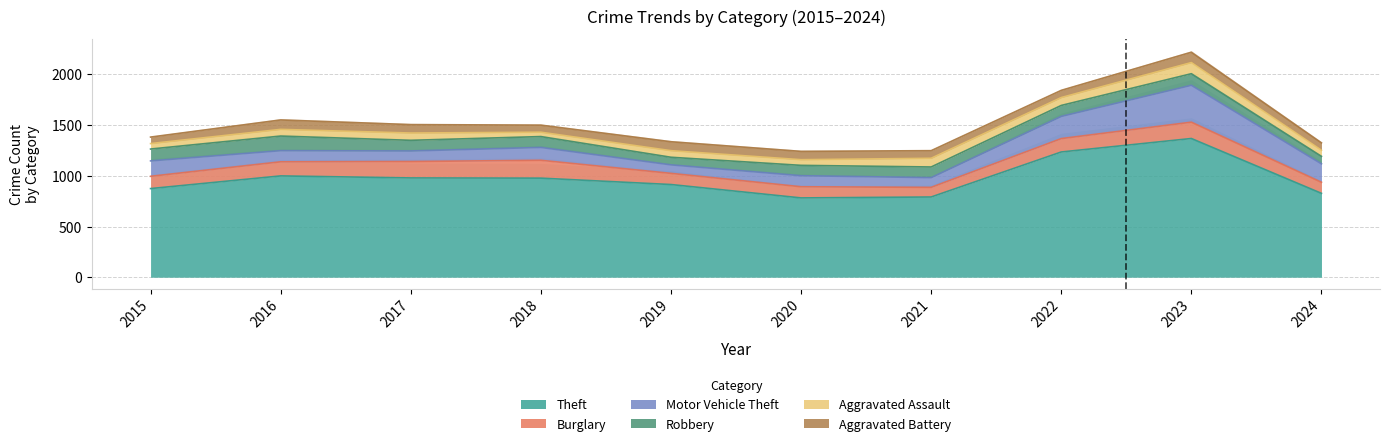

Which series has the largest total across all categories?

Theft